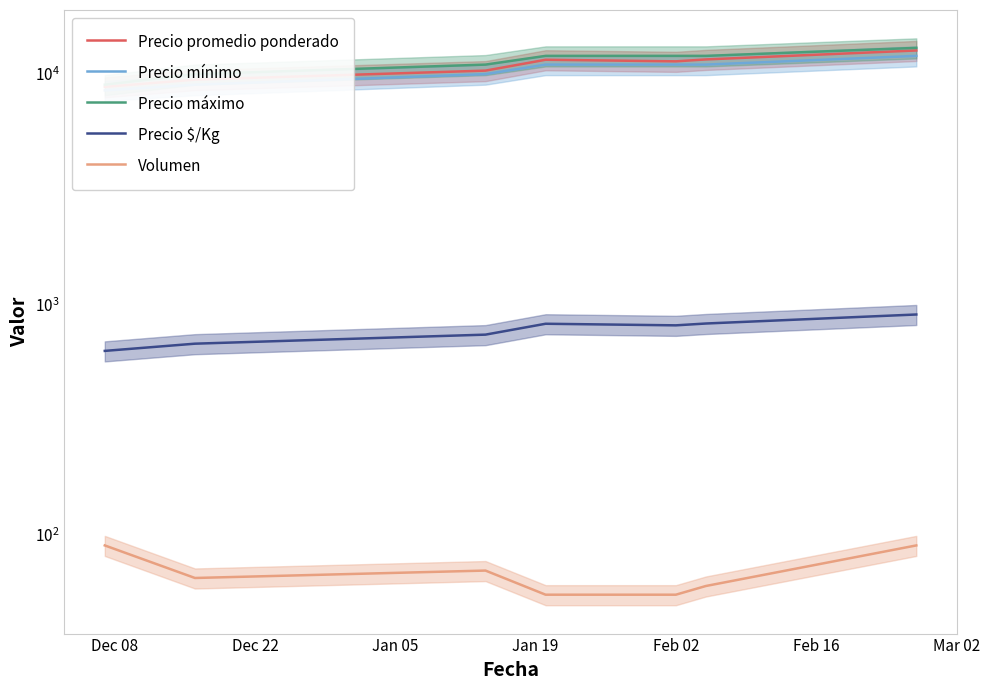

Is it true that Precio mínimo equals 4382 at Dec 22?

False